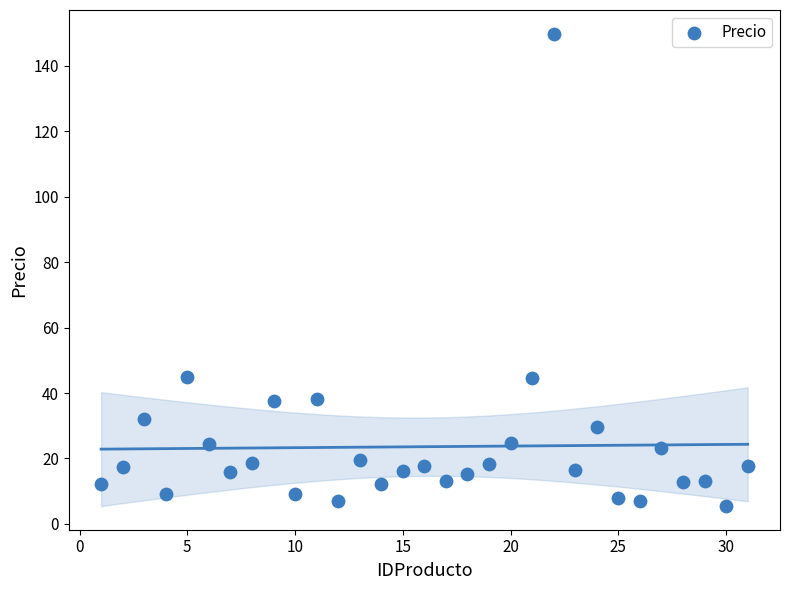

What is the range of X values (max minus min)?

30.0